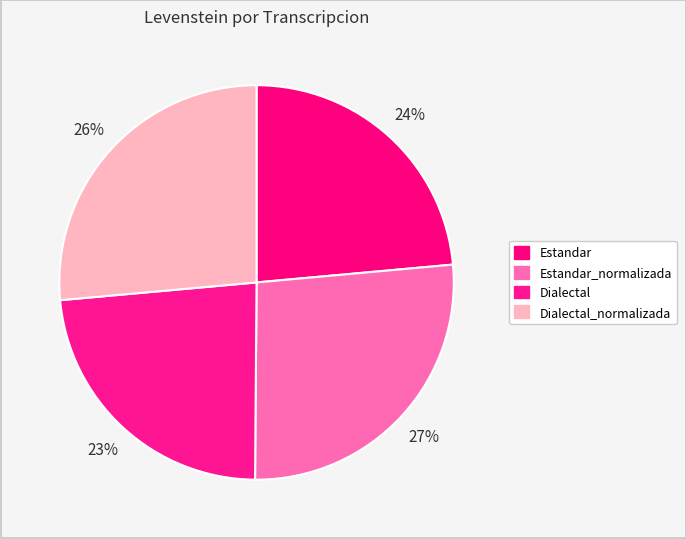

What is the largest slice in the pie chart?

Estandar_normalizada